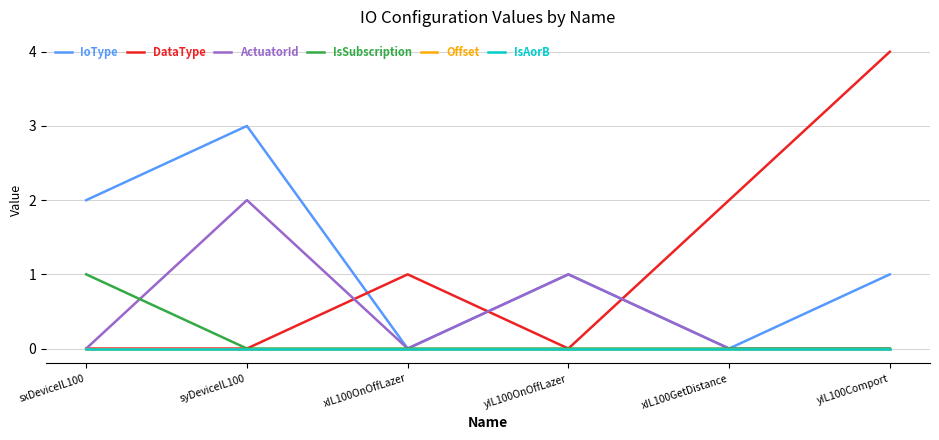

Which label corresponds to the smallest value in the chart?

xIL100OnOffLazer